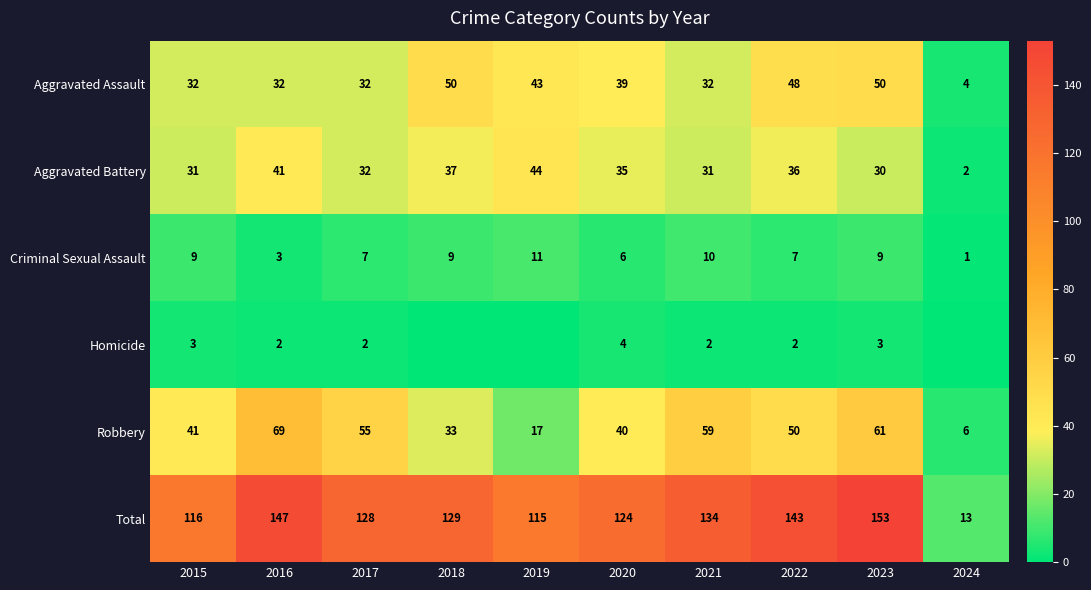

What is the sum of the Aggravated Battery values at 2015 and 2022?

67